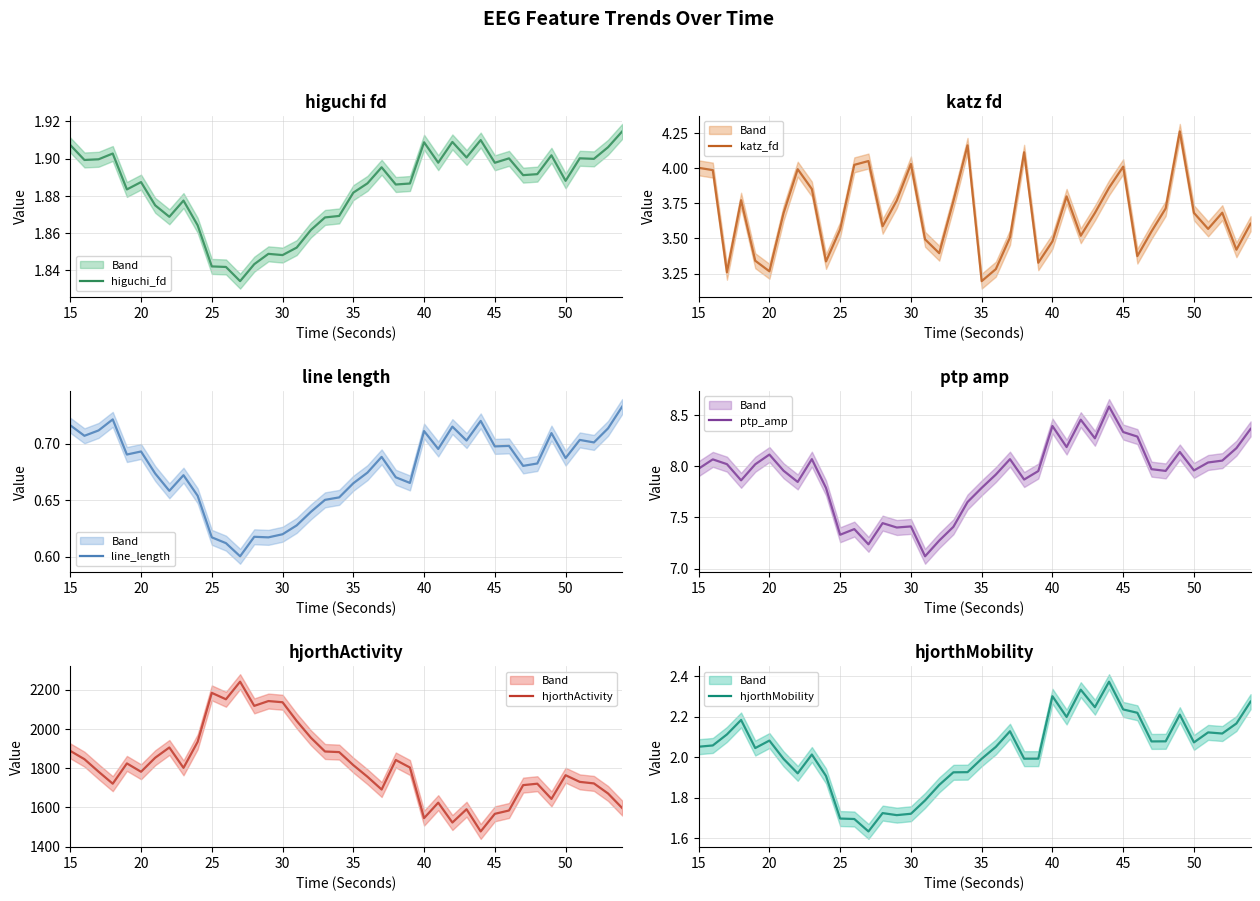

What is the greatest value displayed?

2241.0